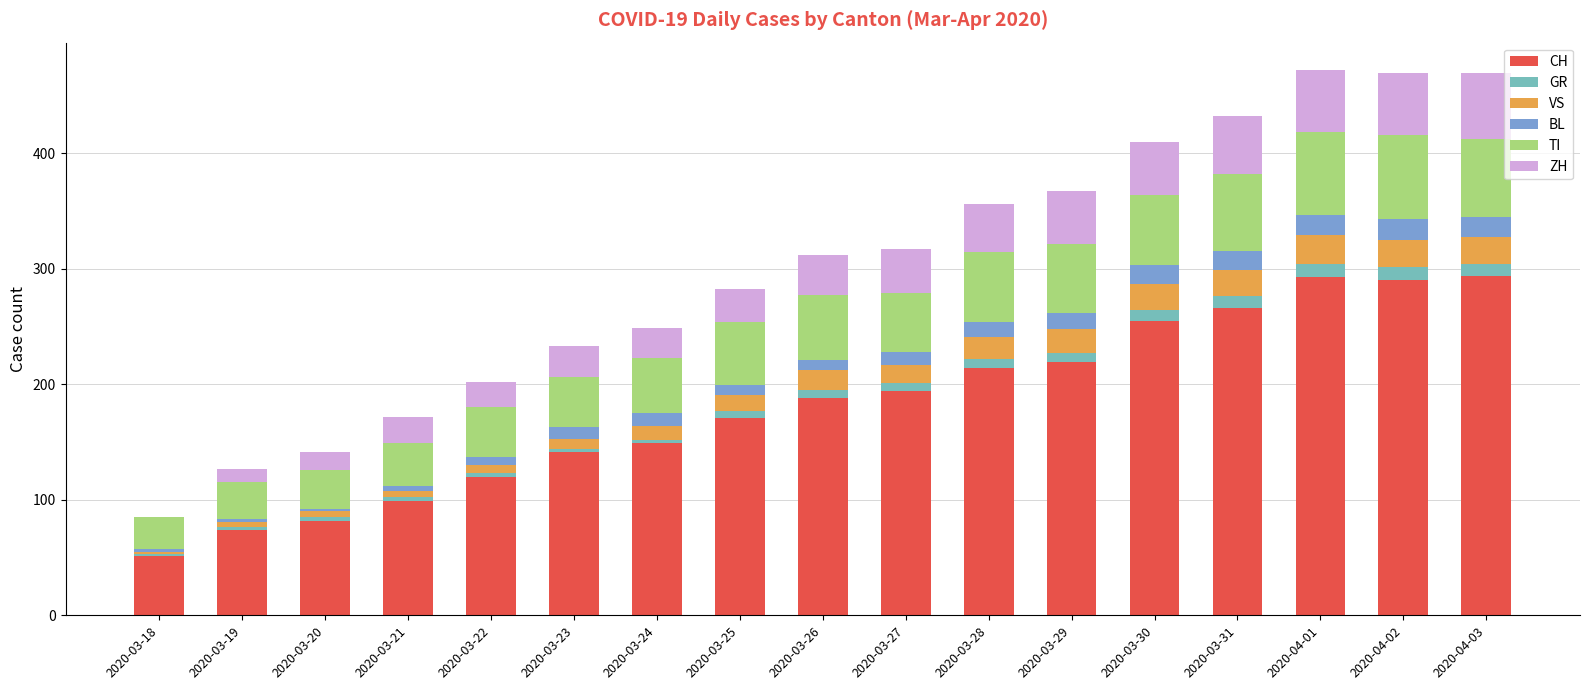

What is the maximum value for CH?

294